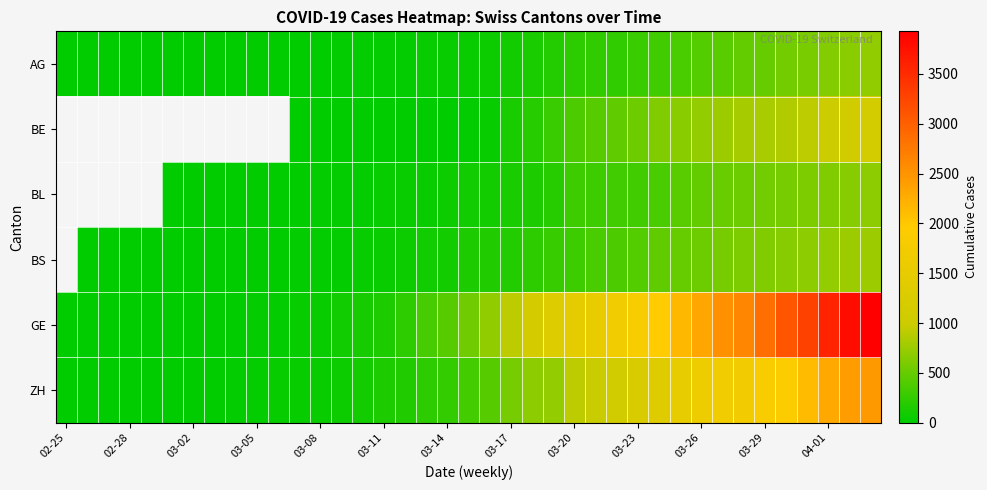

At which category is the sum across all series the highest?

38